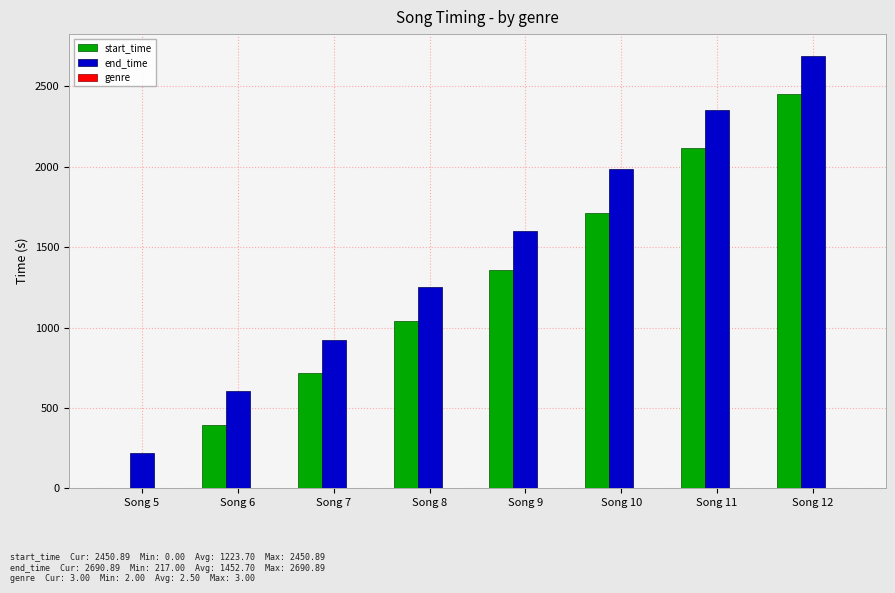

Which series has the largest total across all categories?

end_time